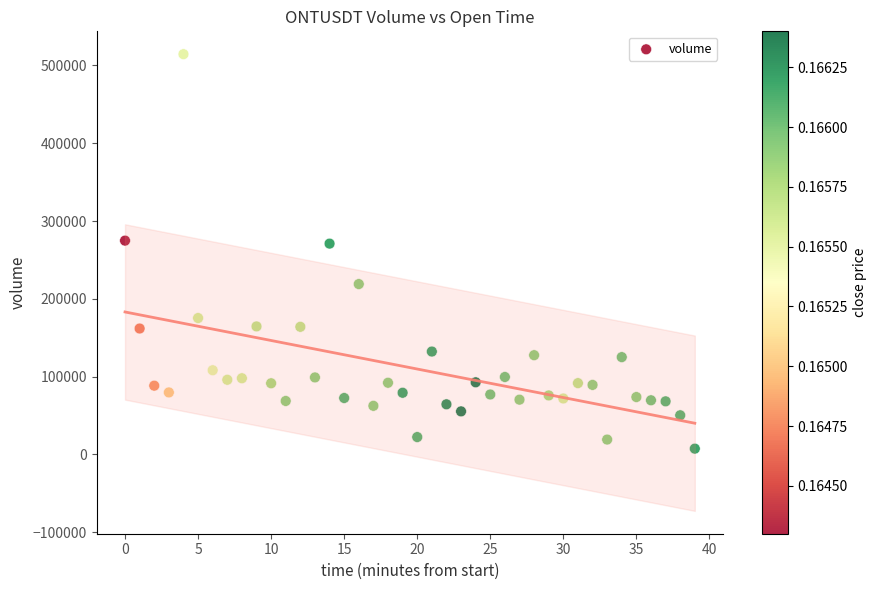

What is the range of Y values (max minus min)?

507159.0